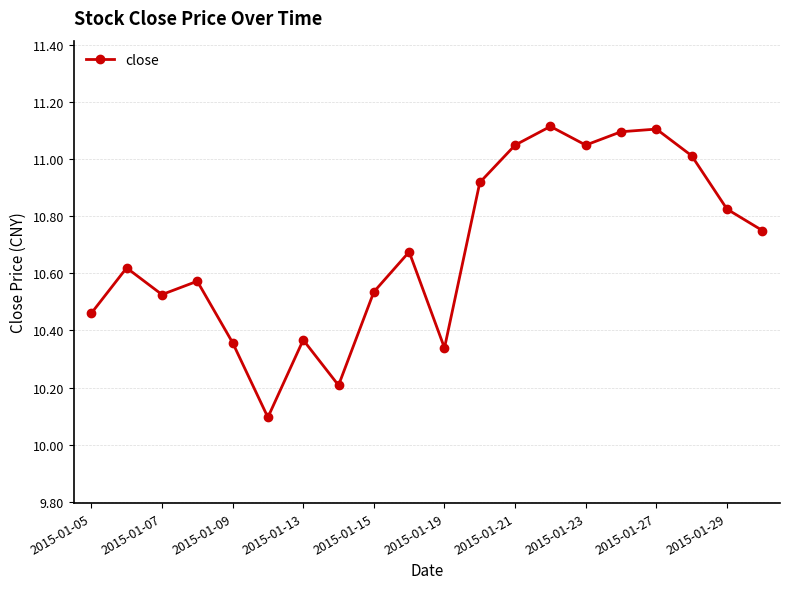

What is the value of the 14th point from the left?

11.1